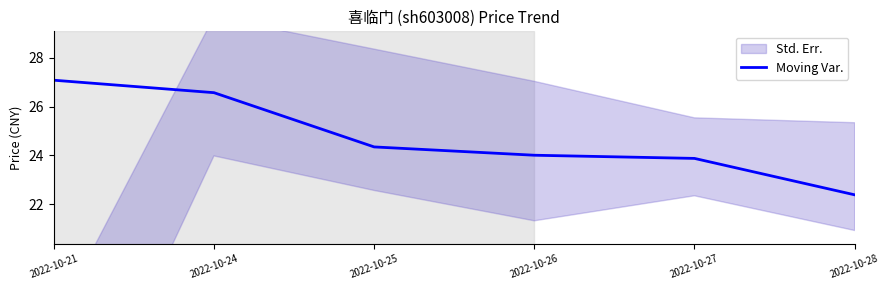

True or false: the data shows 7.5 at 2022-10-26.

False